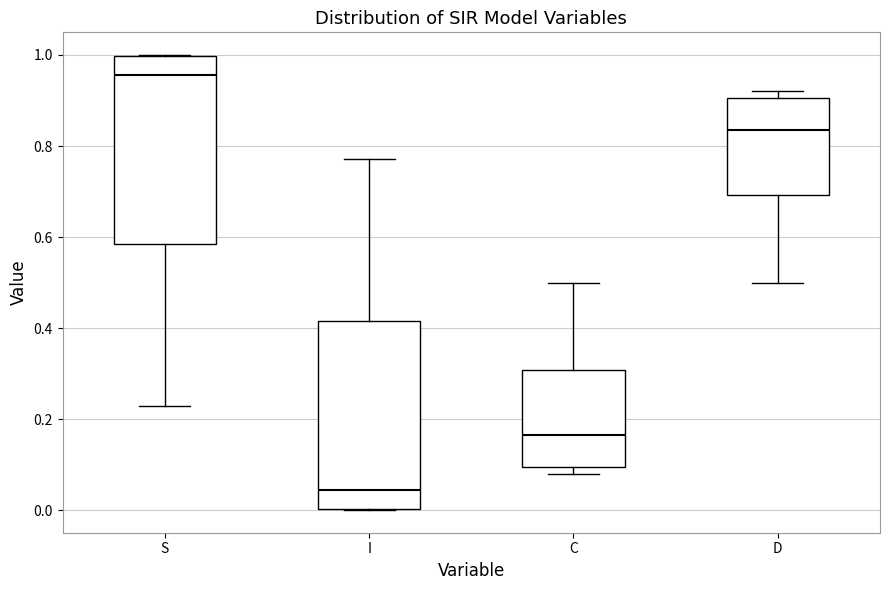

Which box's median line is the highest?

S